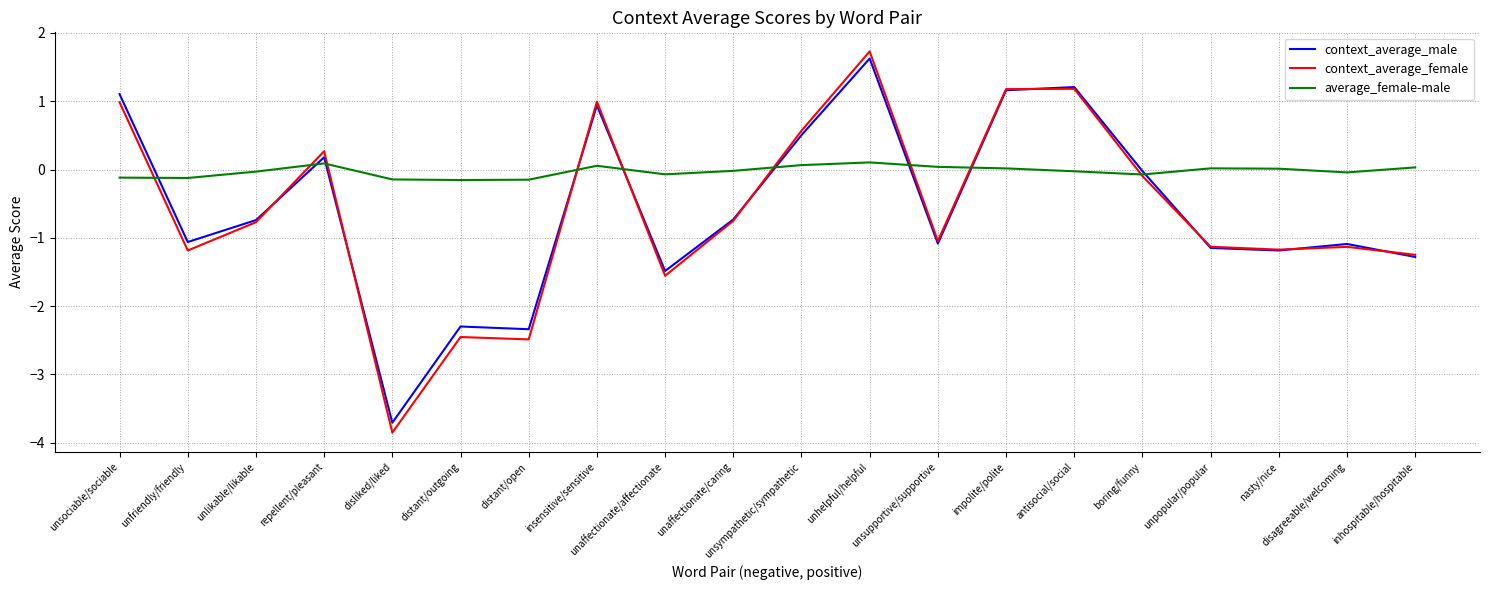

What is the highest value of the context_average_female series?

1.7